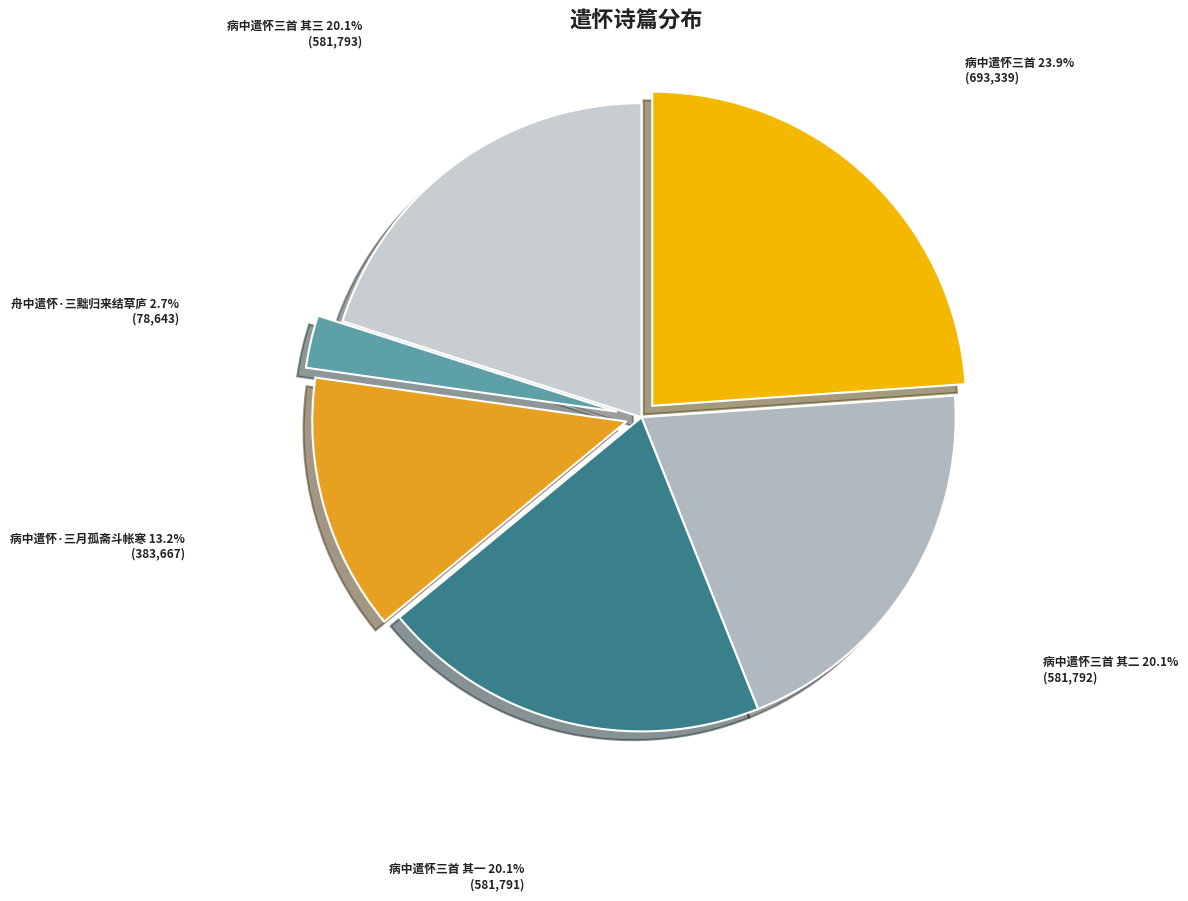

Is it true that 病中遣怀三首 其三 is 20% of the pie?

True